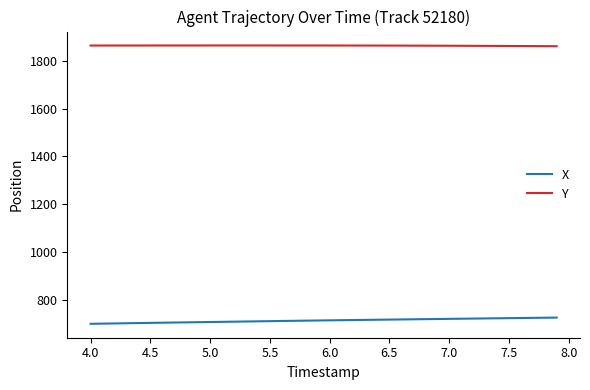

What is the highest value of the Y series?

1864.8